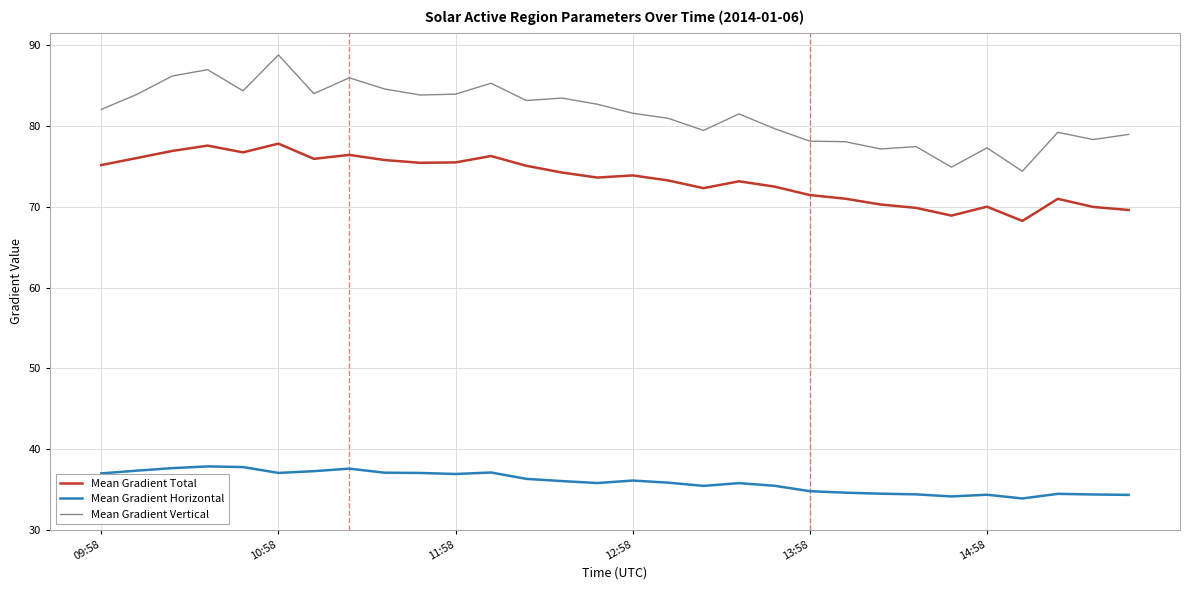

Which series has the widest spread of values?

Mean Gradient Vertical